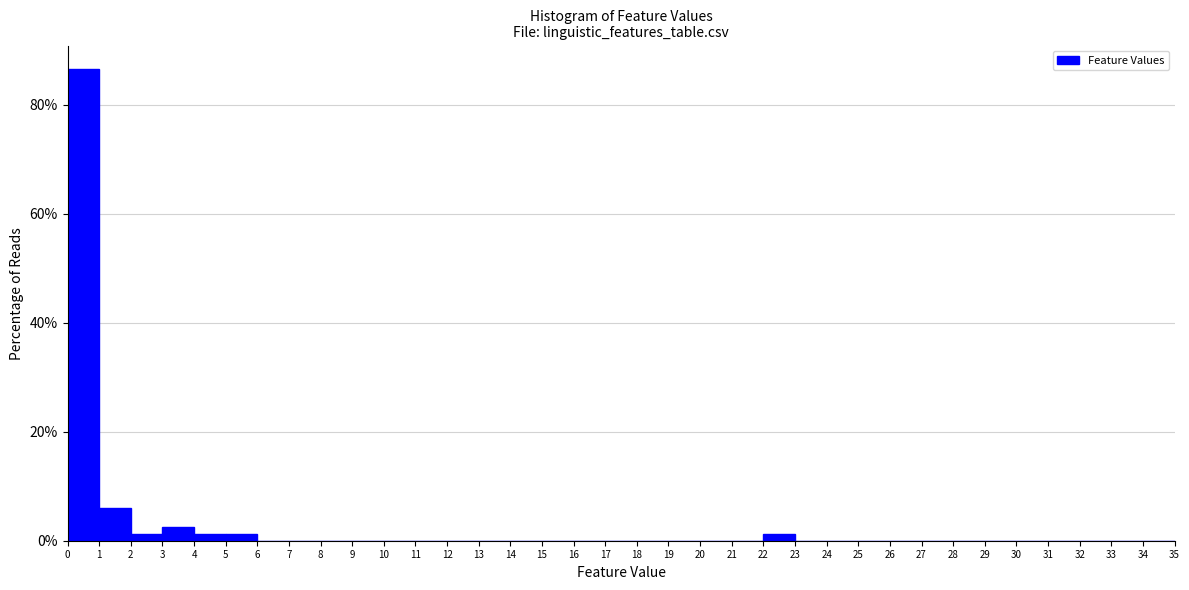

Reading left to right, transcribe this chart: for each bar, give the range it covers on the x-axis and its height. The values are not printed on the chart, so give them approximately, as read against the axis.

0 to 1: 86
1 to 2: 6
2 to 3: under 2
3 to 4: 2
4 to 5: under 2
5 to 6: under 2
6 to 7: 0
7 to 8: 0
8 to 9: 0
9 to 10: 0
10 to 11: 0
11 to 12: 0
12 to 13: 0
13 to 14: 0
14 to 15: 0
15 to 16: 0
16 to 17: 0
17 to 18: 0
18 to 19: 0
19 to 20: 0
20 to 21: 0
21 to 22: 0
22 to 23: under 2
23 to 24: 0
24 to 25: 0
25 to 26: 0
26 to 27: 0
27 to 28: 0
28 to 29: 0
29 to 30: 0
30 to 31: 0
31 to 32: 0
32 to 33: 0
33 to 34: 0
34 to 35: 0